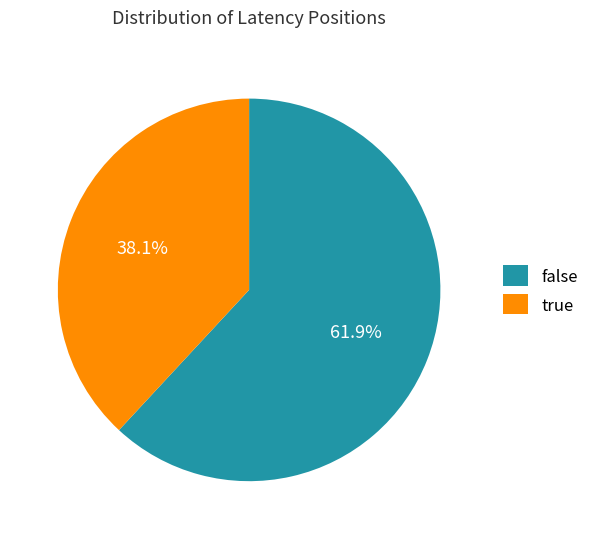

Rank the categories by value from highest to lowest.

false, true